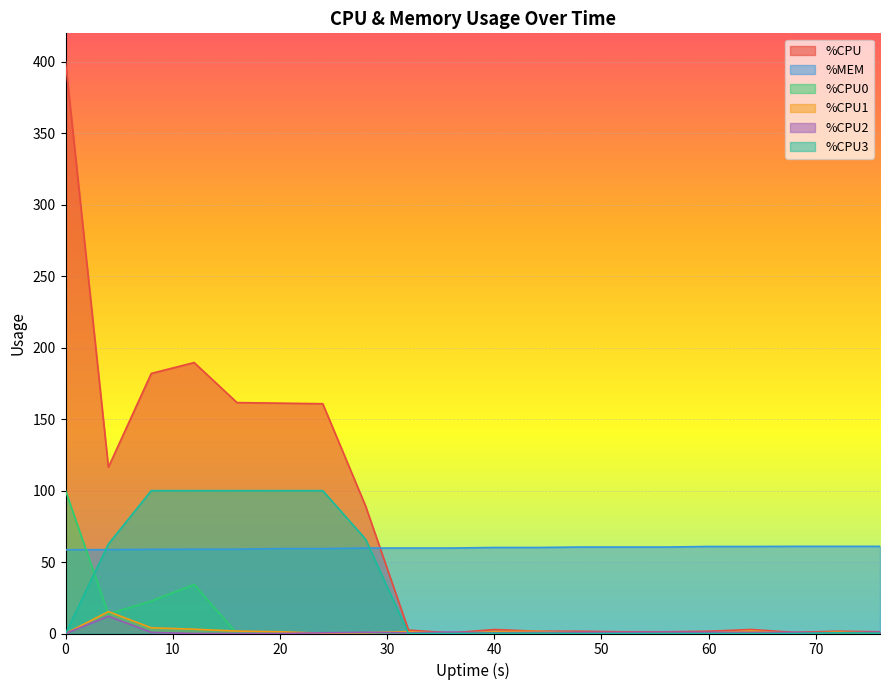

Which series ends up on top after the final intersection of %CPU0 and %MEM?

%MEM